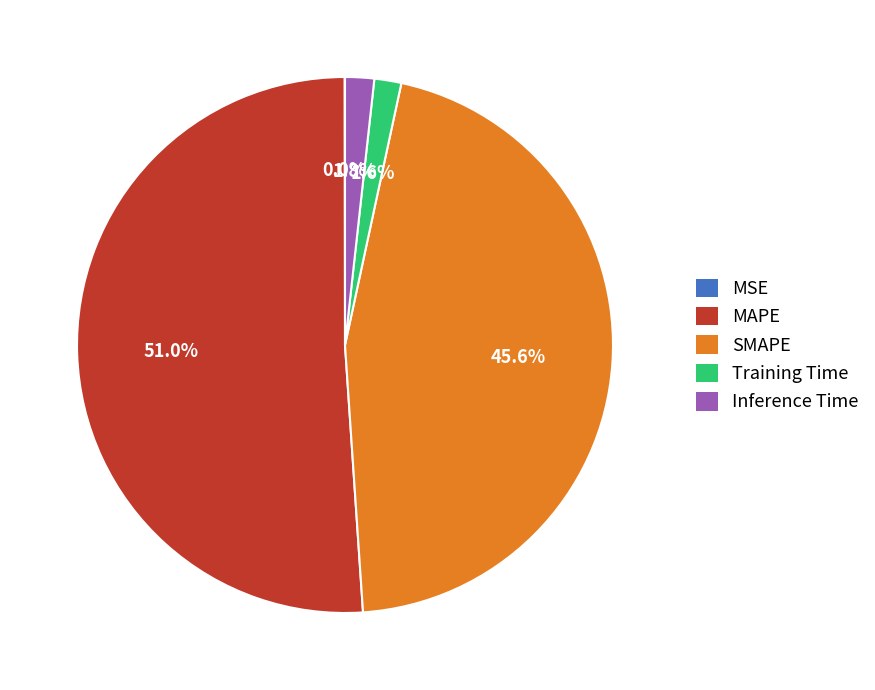

Do MAPE and SMAPE together represent more than half of the pie?

Yes